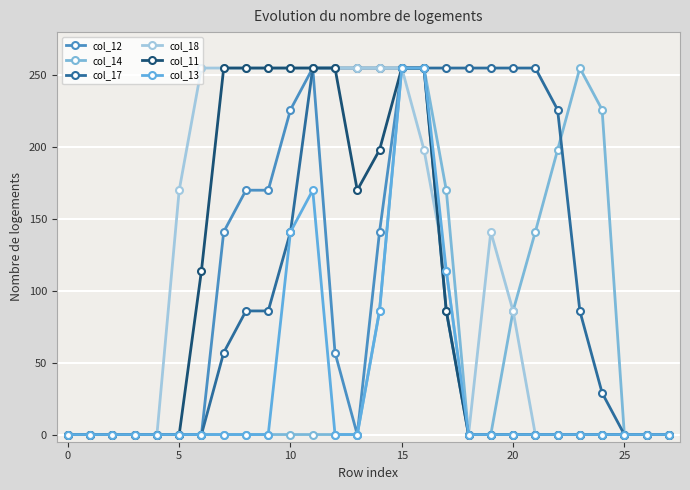

What is the maximum value for col_11?

255